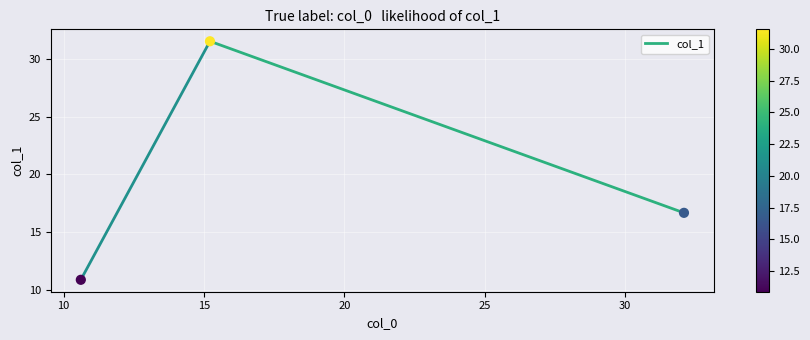

What is the range of Y values (max minus min)?

20.7